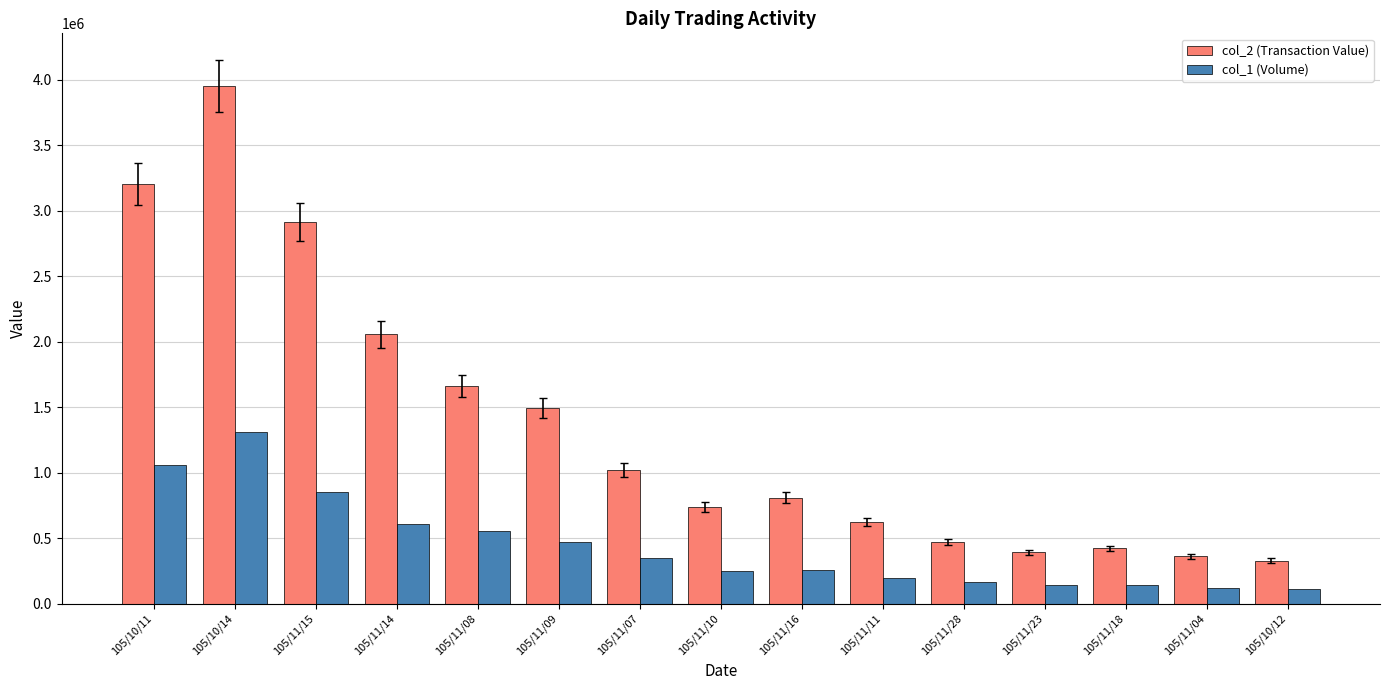

How many groups of bars are there?

15